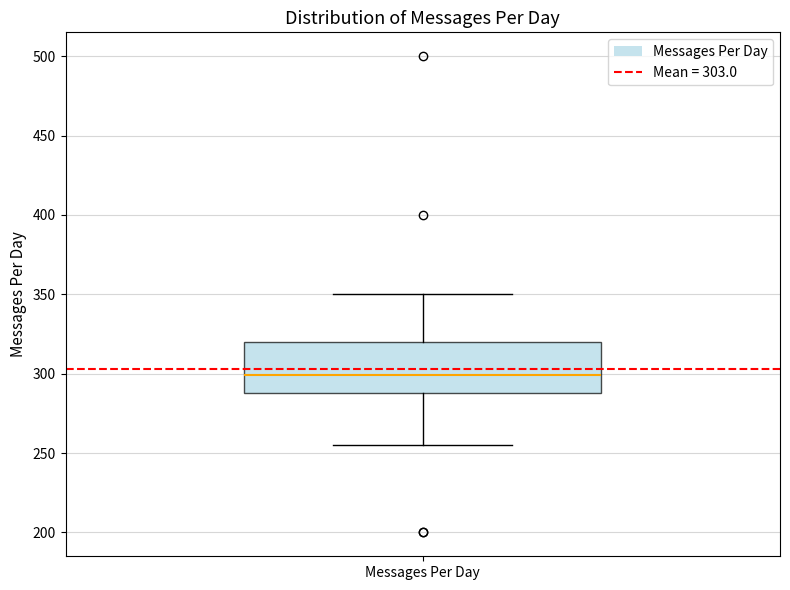

Where is the lower edge of the box for Messages Per Day on the y-axis? The values are not printed on the chart, so give them approximately, as read against the axis.

290